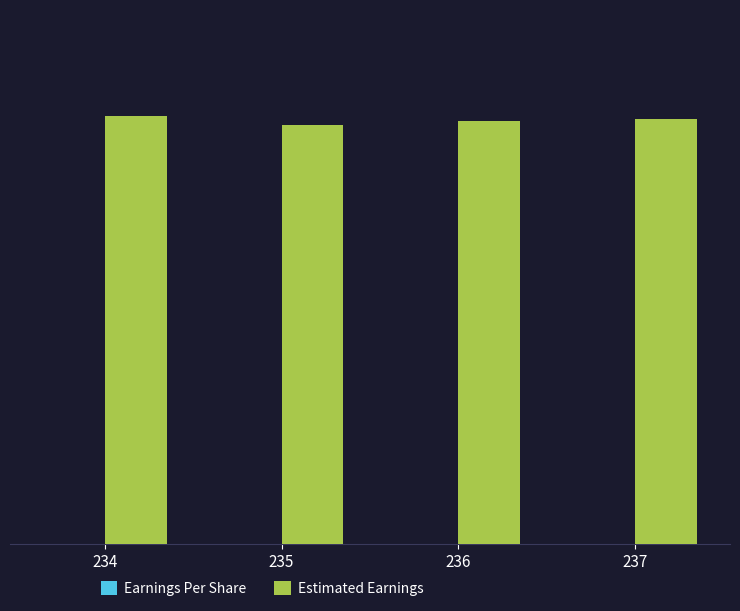

Count the Estimated Earnings values in the range 0 to 1.

4